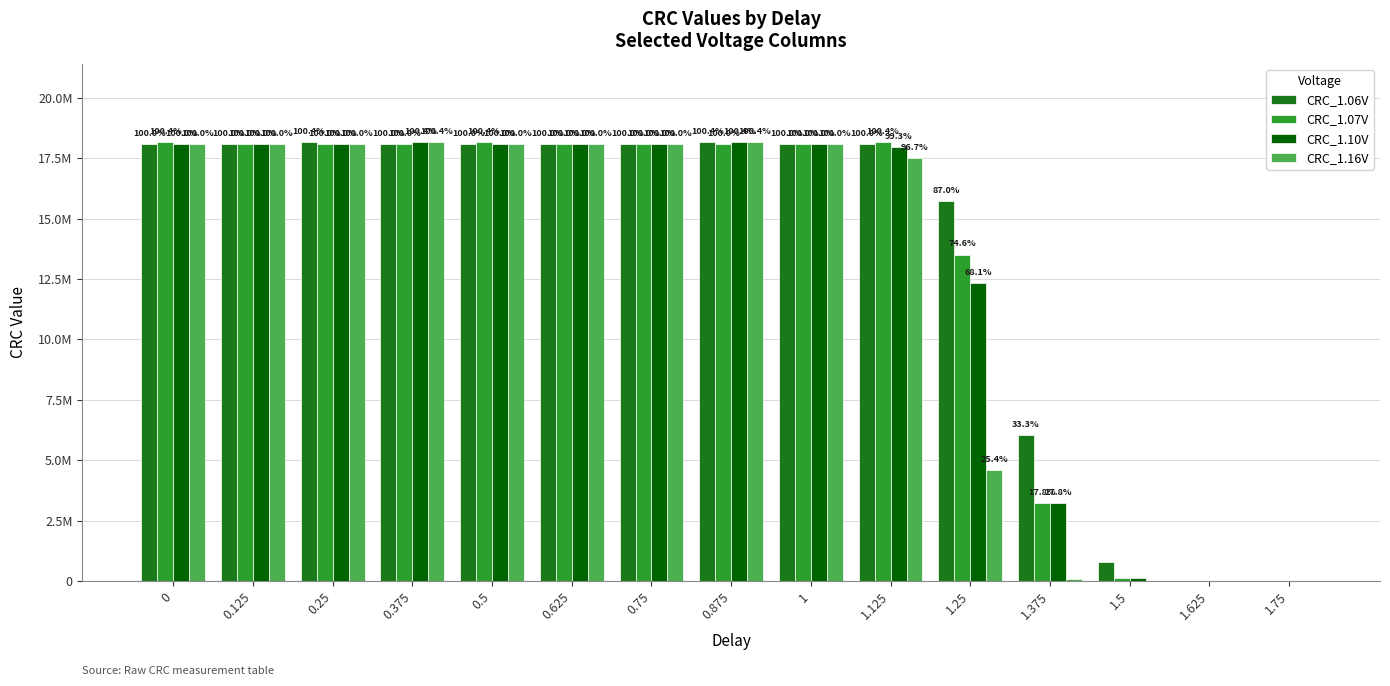

Is it true that CRC_1.16V equals 18153749 at 0.875?

True